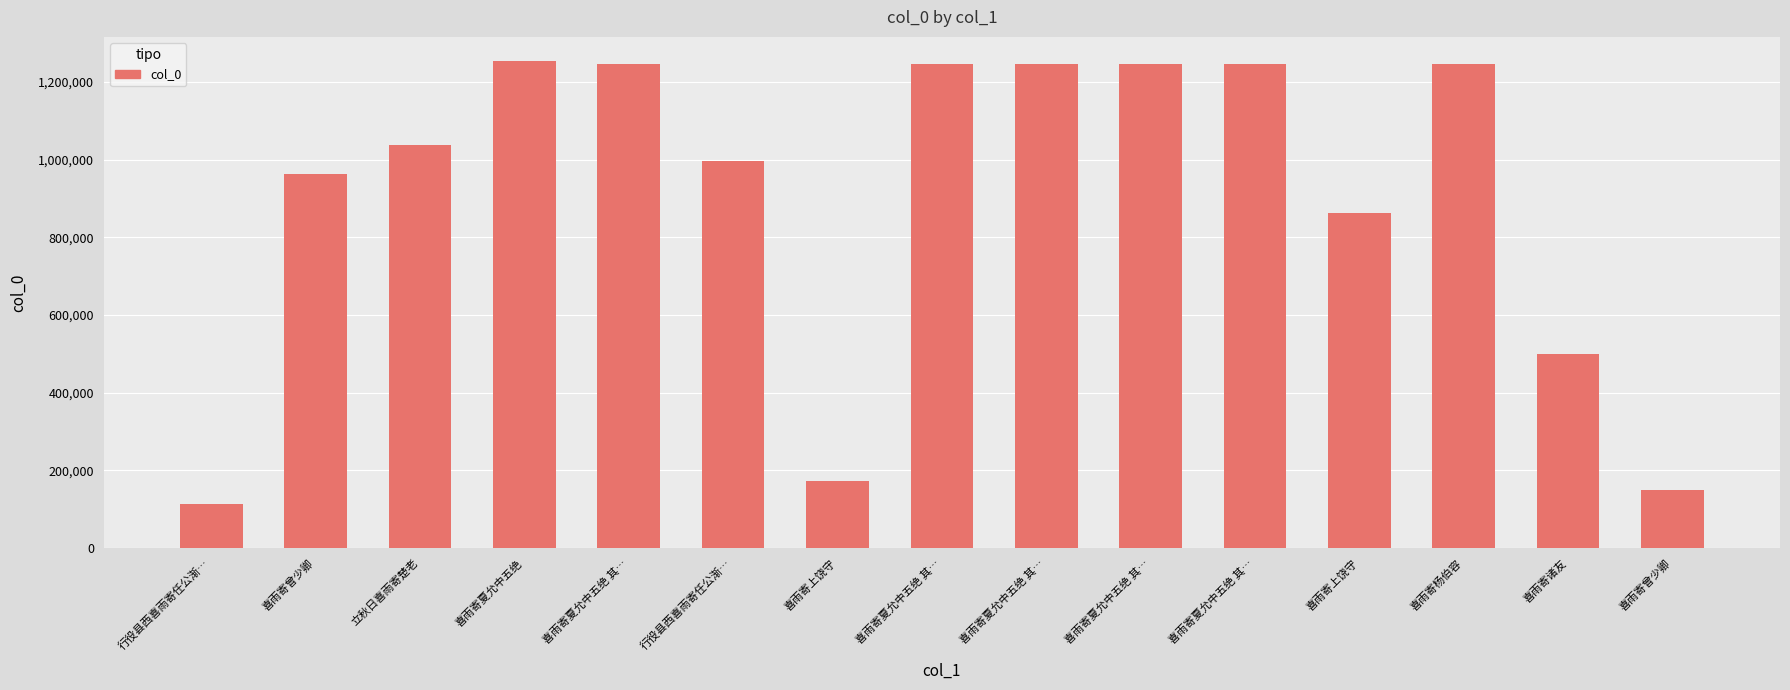

How many bars are there in total?

15